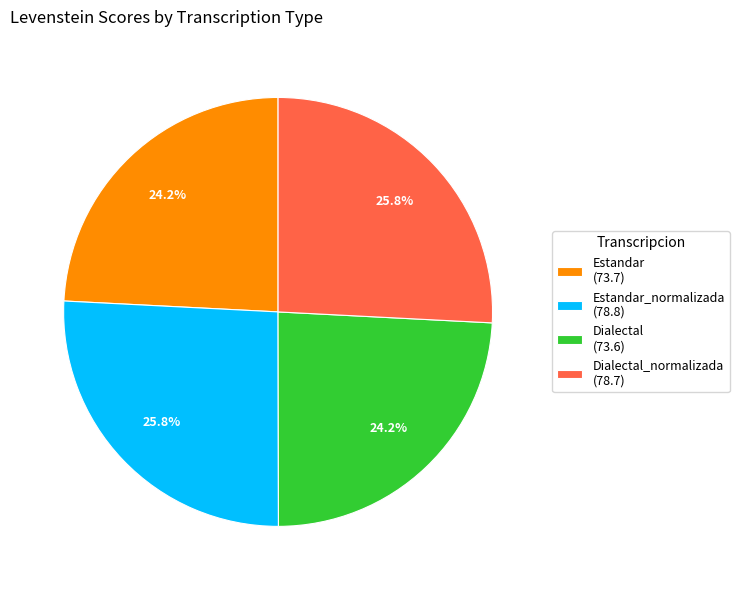

Is there a majority slice in this chart?

No